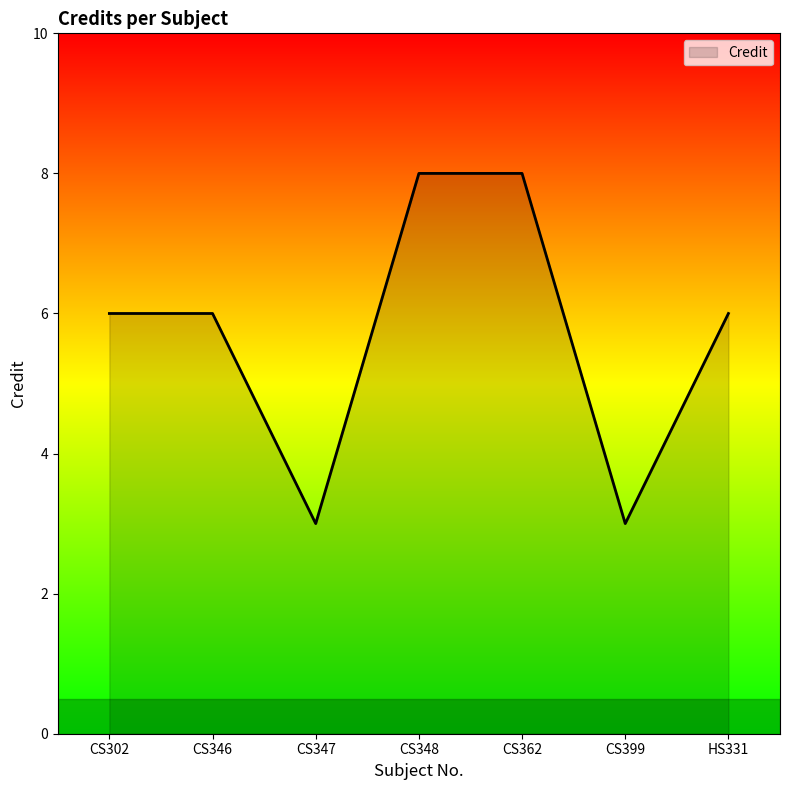

What position from the left is CS399?

6